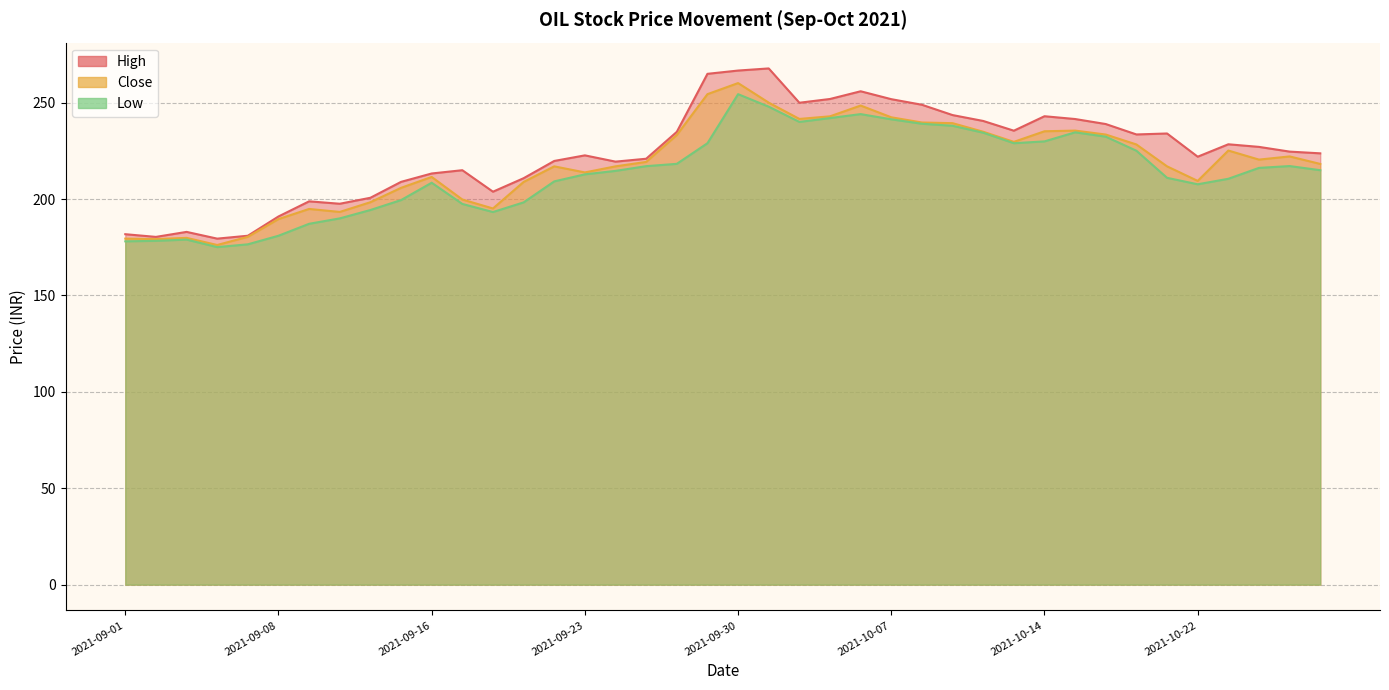

Reading left to right, extract all data points from this chart.

close: 179.5	179.2	179.9	176.2	180.4	189.7	194.9	193.3	198.4	205.8	211.5	199.8	195.2	208.9	217.0	213.8	217.0	219.3	233.2	254.4	260.2	250.1	241.6	242.9	248.6	242.4	239.8	239.4	234.9	229.7	235.2	235.6	233.5	228.3	217.0	209.4	225.2	220.5	222.2	218.2
high: 181.8	180.4	183.0	179.5	181.0	191.0	198.8	197.6	200.7	208.9	213.3	215.0	203.8	210.8	219.8	222.7	219.4	220.9	234.9	265.0	266.7	267.8	250.0	251.9	255.9	251.8	248.9	243.6	240.6	235.5	243.0	241.6	238.9	233.6	234.1	222.0	228.4	227.1	224.7	223.8
low: 178.1	178.3	179.0	175.1	176.6	181.0	187.2	190.0	194.3	199.5	208.5	197.5	193.3	198.3	209.2	212.8	214.7	217.1	218.3	229.0	254.4	247.9	240.1	242.1	244.1	241.4	239.1	238.1	234.4	229.0	229.9	234.7	232.4	225.1	211.1	207.7	210.6	216.2	217.2	215.0